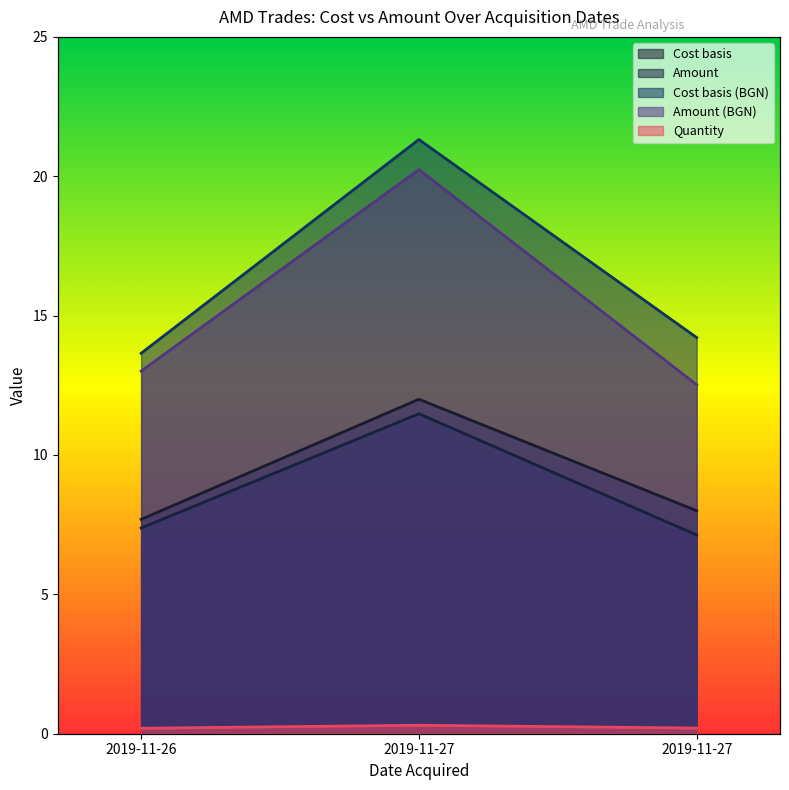

What is the spread (max minus min) of values at 2019-11-27?

21.0